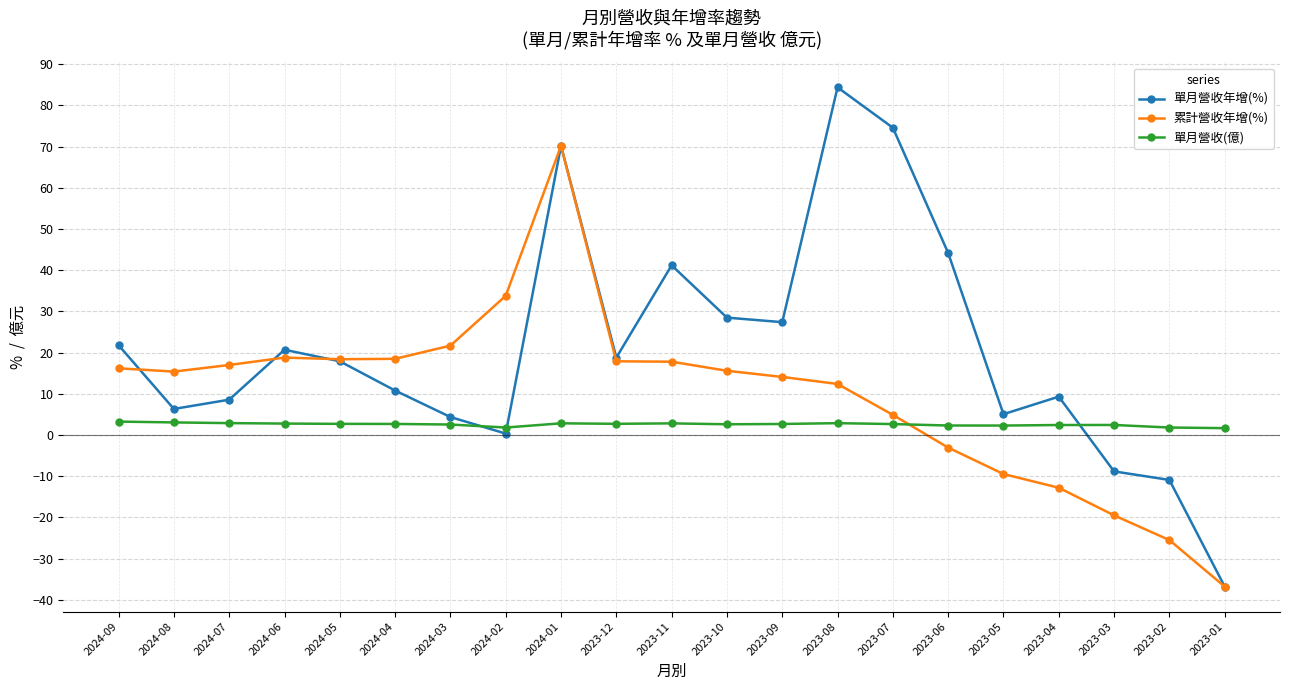

The 單月營收年增(%) series shows 20.7 at 2024-06. True or false?

True